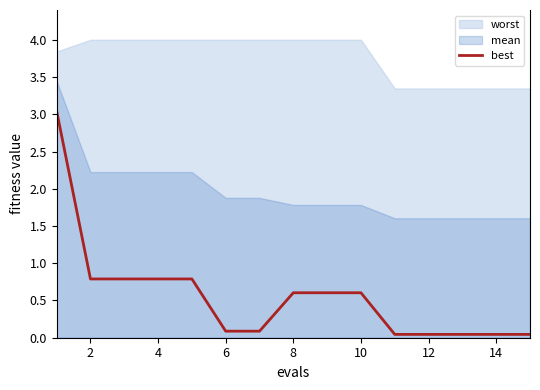

How many lines are shown in the chart?

1